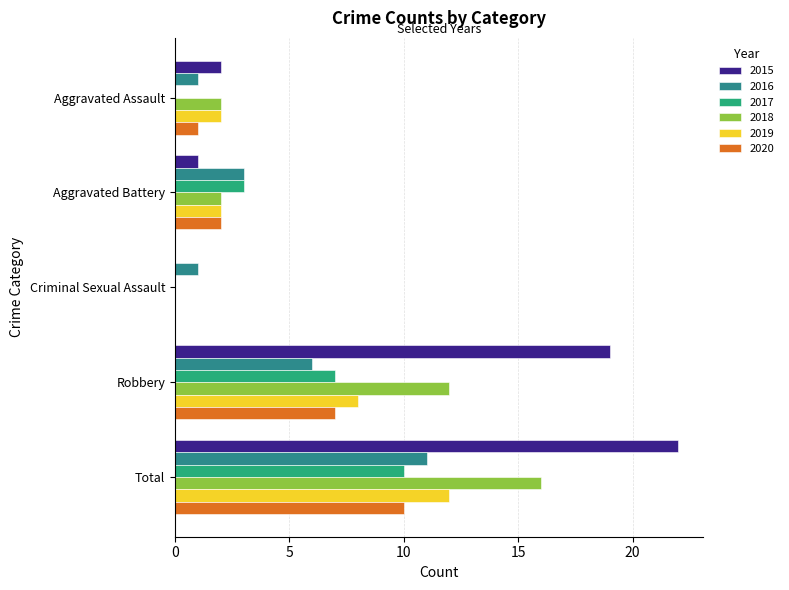

The 2017 series shows 0 at Aggravated Assault. True or false?

True